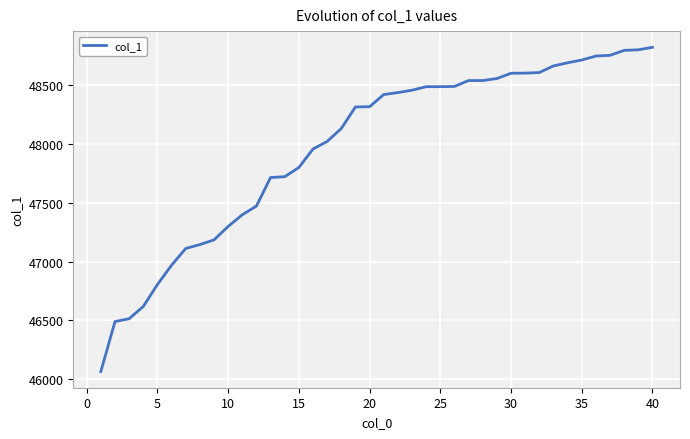

What is the minimum value shown in the chart?

46067